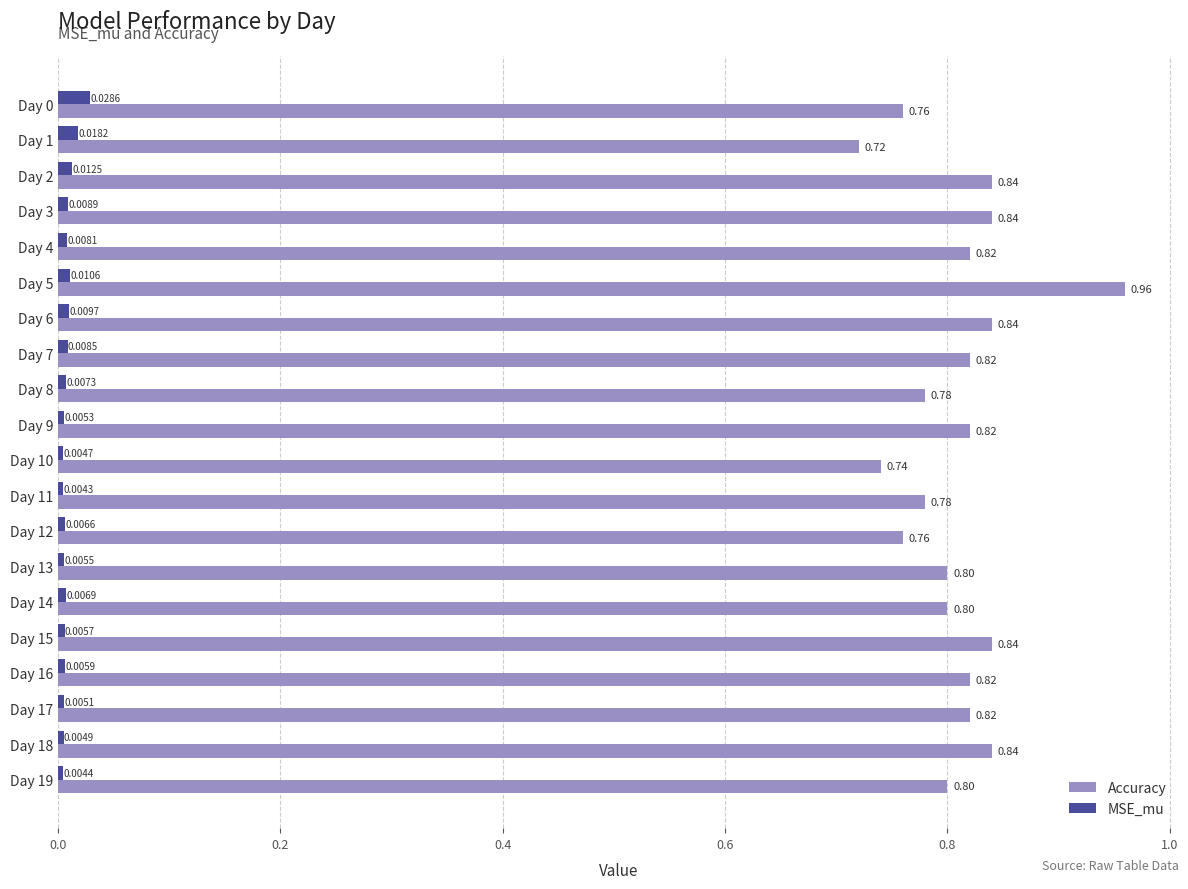

At which category is the sum across all series the highest?

Day 5